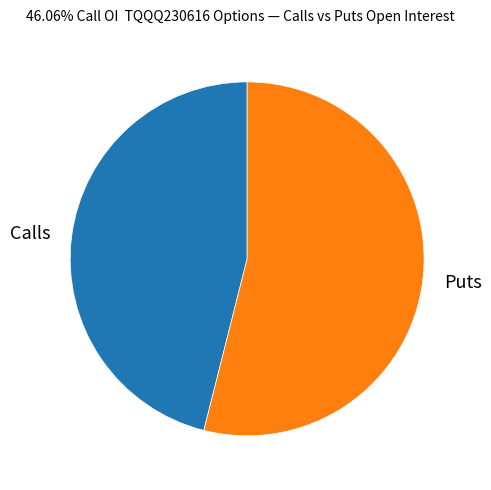

What is the ratio of the value at Calls to the value at Puts?

0.9